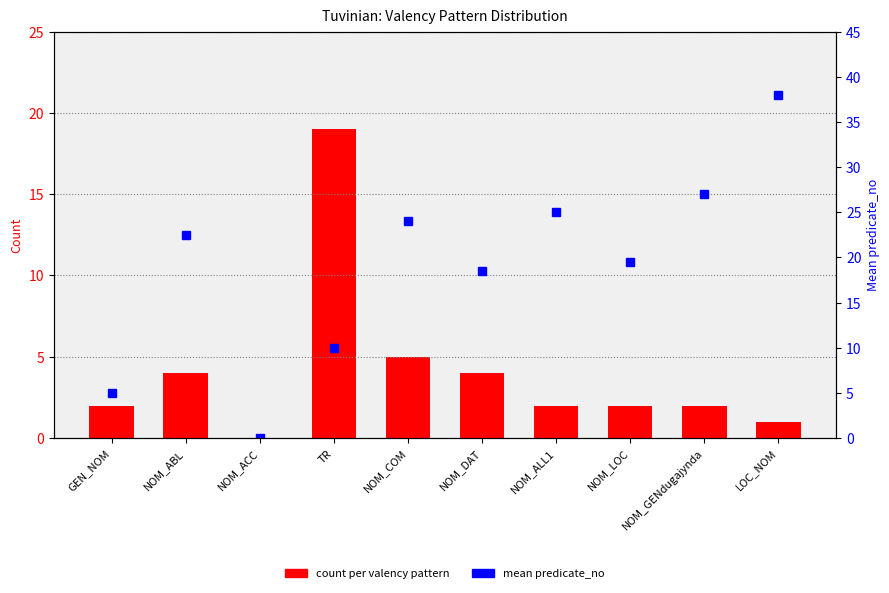

What is the value of the mean predicate_no bar at the 6th from the left?

18.5